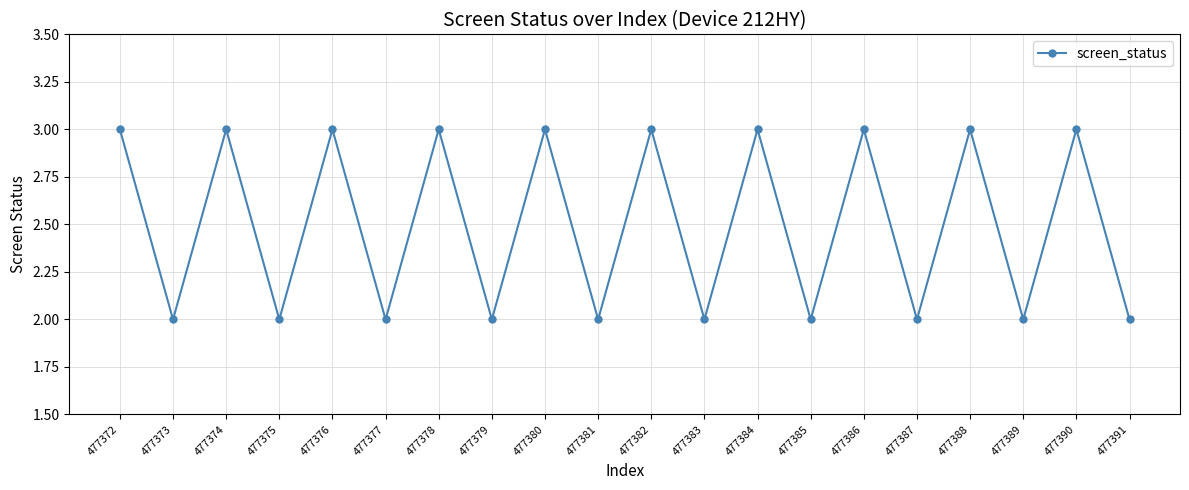

Approximately how many times larger is the value at 477383 compared to 477376?

0.7